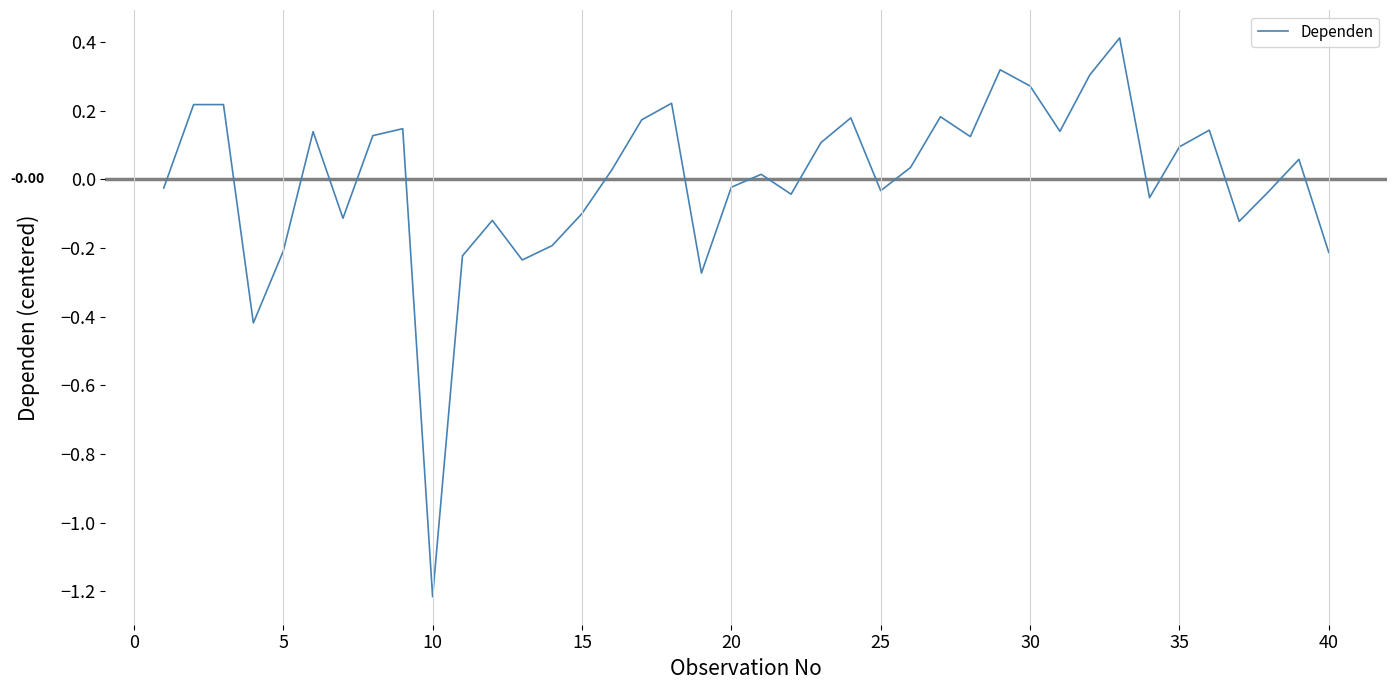

What is the minimum value shown in the chart?

-1.2